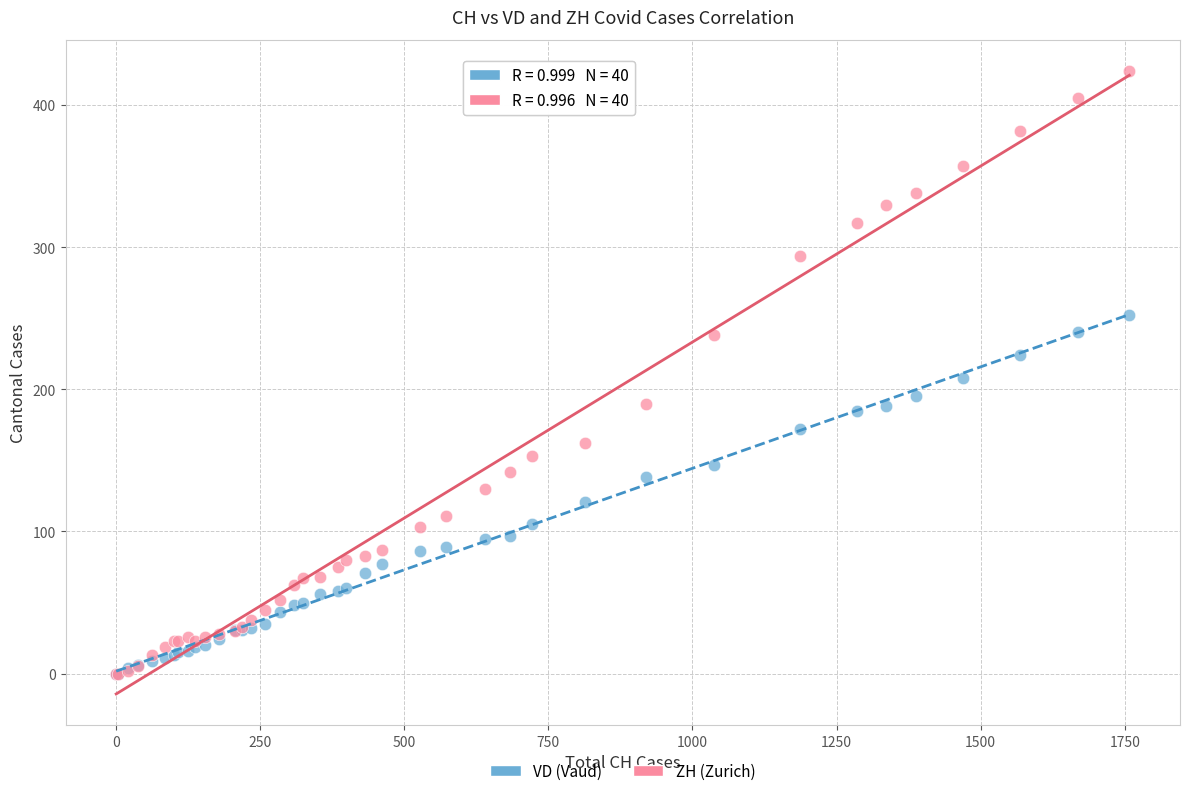

What are all the series names shown in the legend?

VD (Vaud), ZH (Zurich)